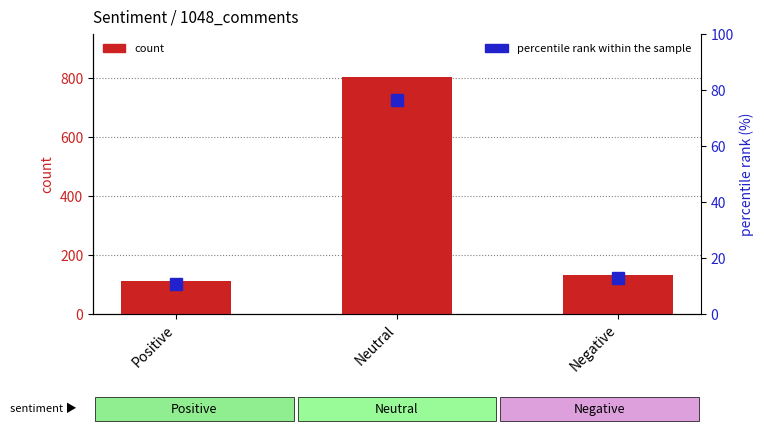

What is the highest value of the count series?

803.0